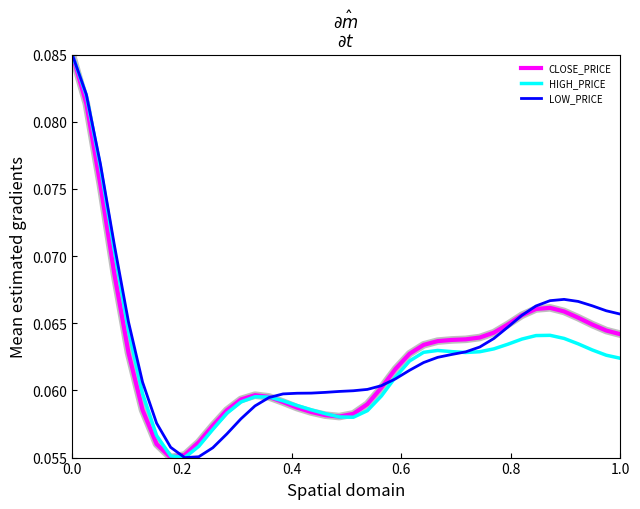

What are all the series names shown in the legend?

CLOSE_PRICE, HIGH_PRICE, LOW_PRICE